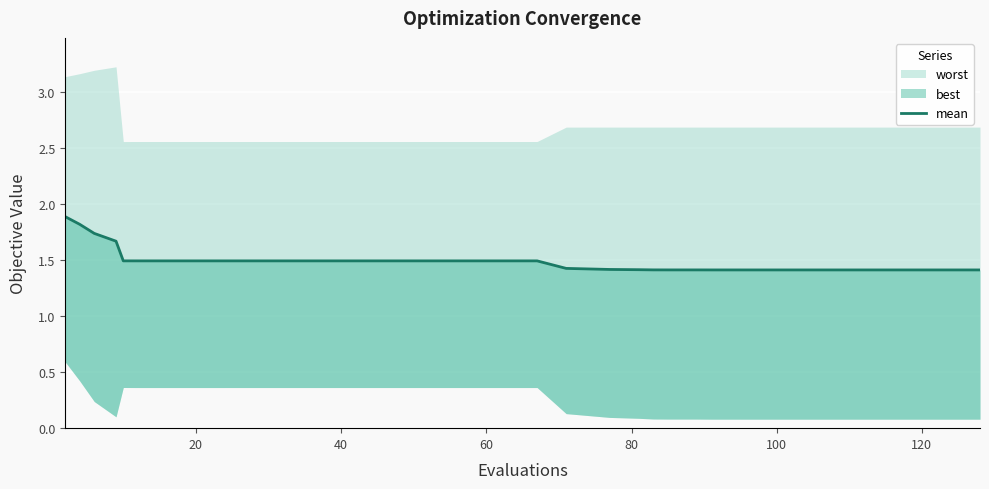

The chart shows a value of 0.6 at 14. True or false?

False